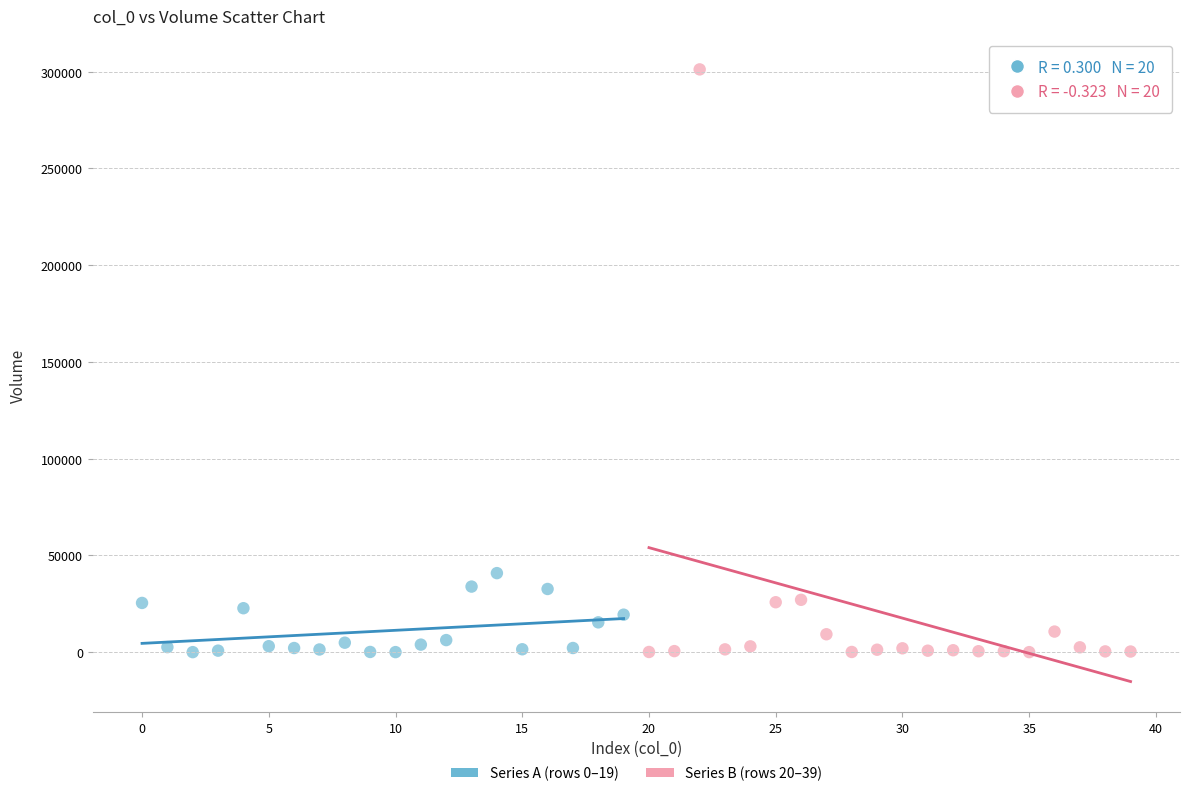

Which series has the largest Y range (max minus min)?

Series B (rows 20–39)